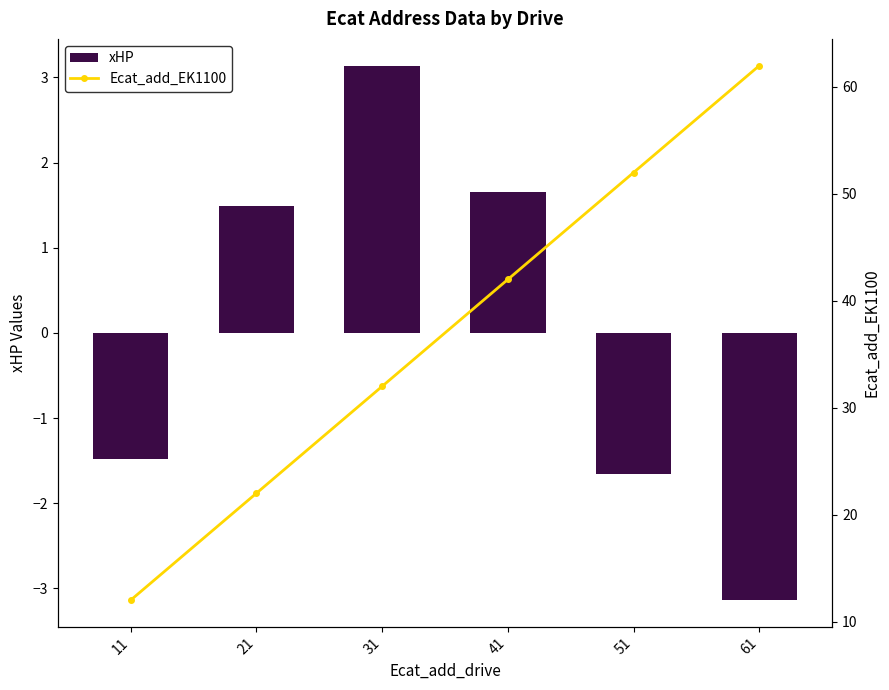

Rank the series by their maximum value, from lowest to highest.

xHP, Ecat_add_EK1100